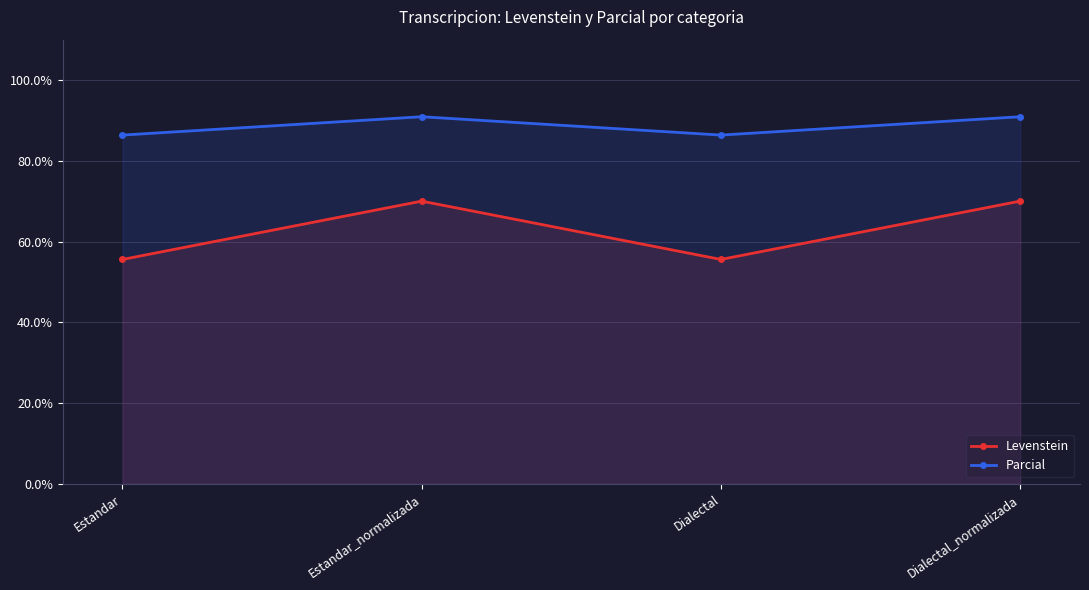

True or false: Parcial and Levenstein intersect in this chart.

False